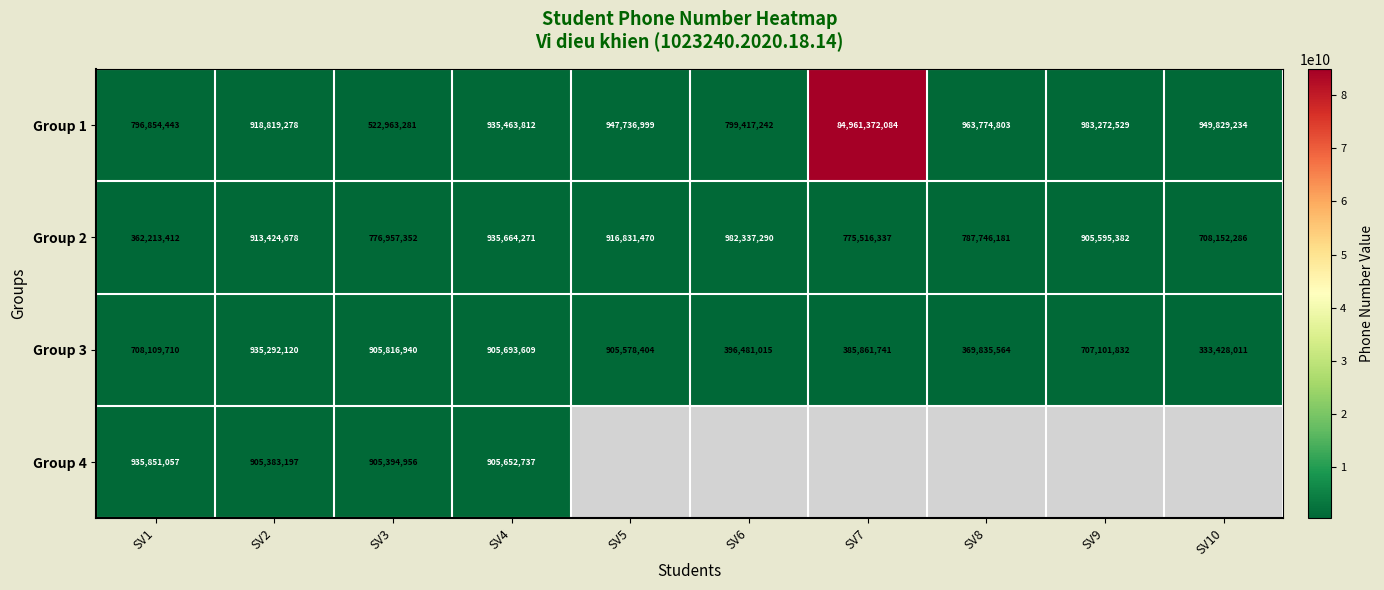

List the labels in order of Group 3 value, largest first.

SV2, SV3, SV4, SV5, SV1, SV9, SV6, SV7, SV8, SV10